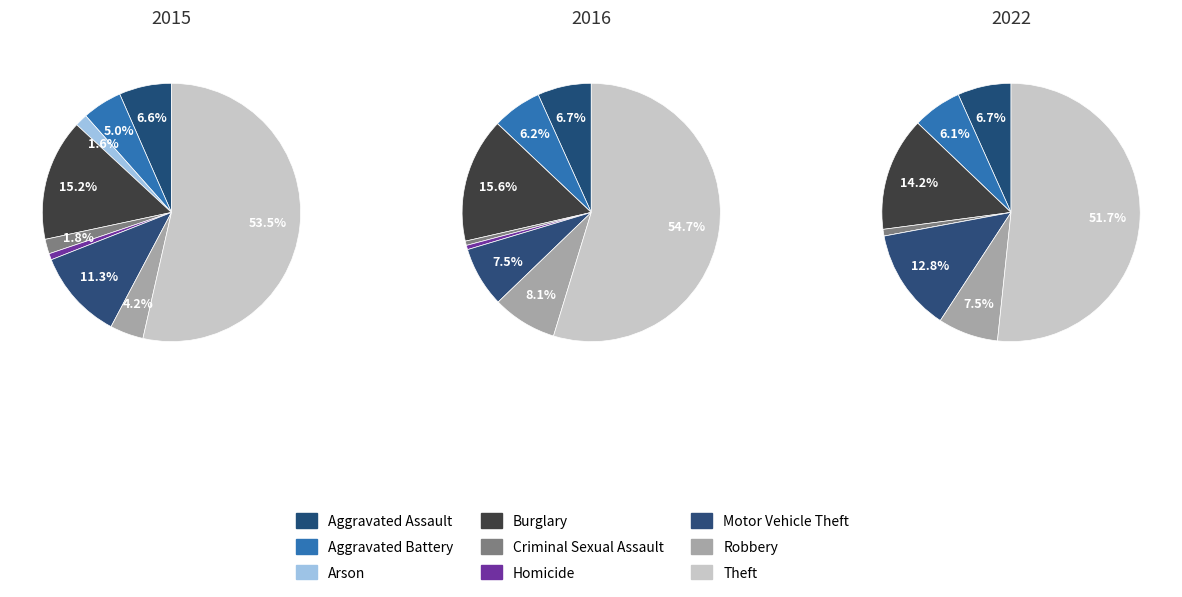

Between Aggravated Battery and Arson, which is larger?

Aggravated Battery